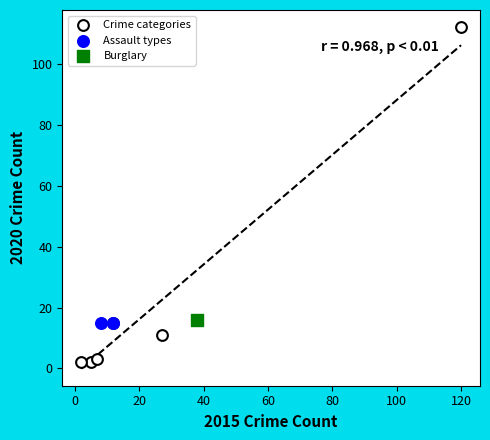

What are all the series names shown in the legend?

Crime categories, Assault types, Burglary